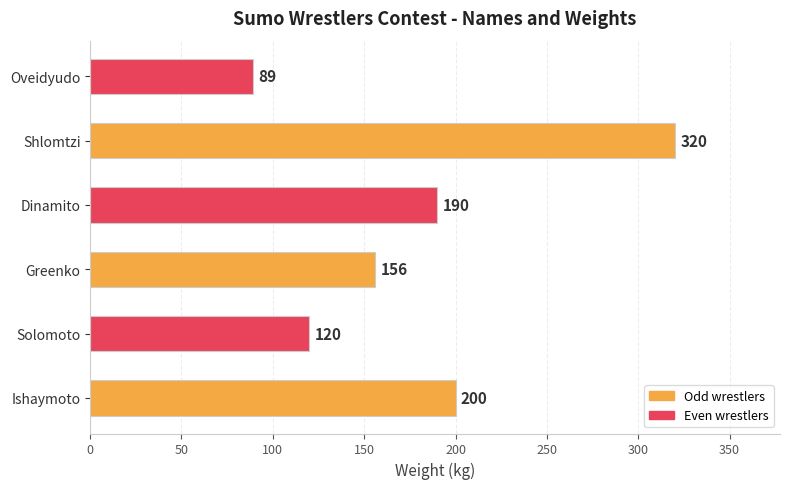

Is it true that the value at Solomoto is 120?

True